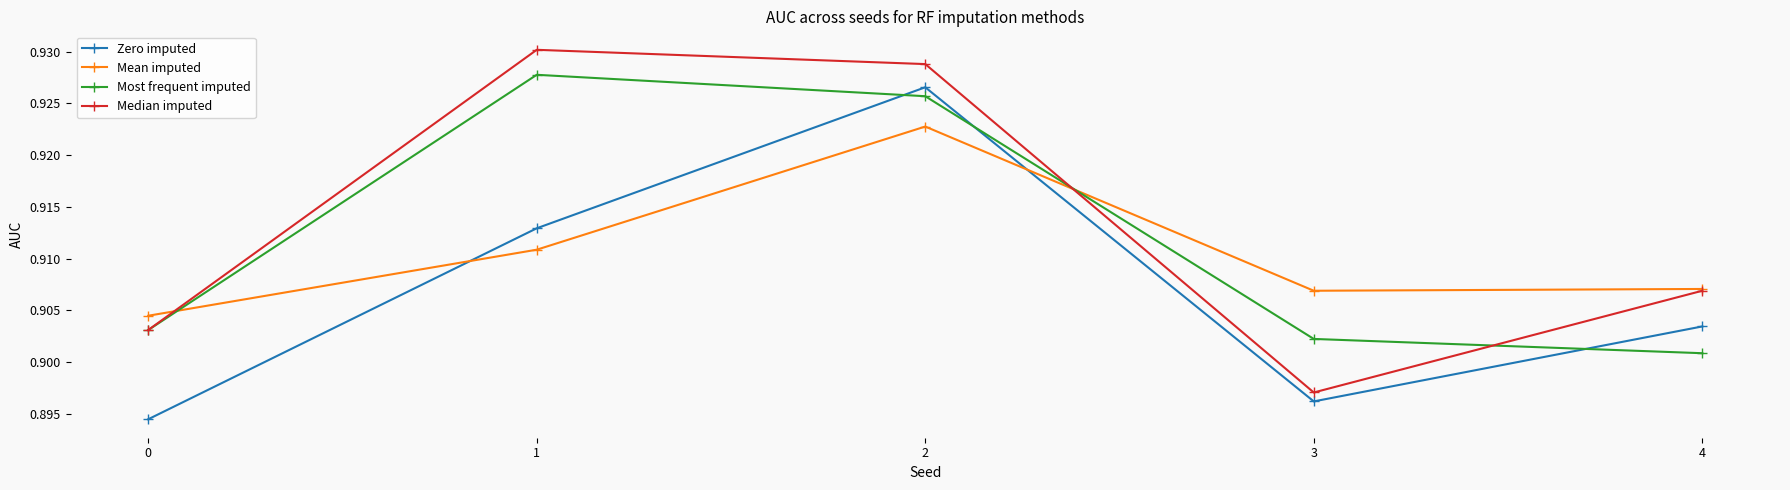

Which series has the largest total across all categories?

Median imputed